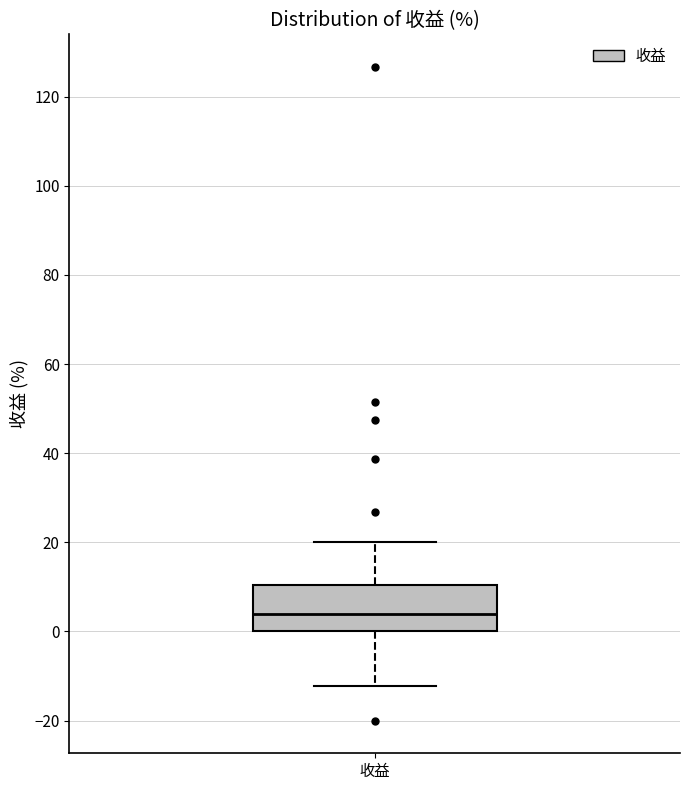

Transcribe this box plot: give where the median line is, the range the box spans, and where the two whiskers end, as read against the y-axis. The values are not printed on the chart, so give them approximately, as read against the axis.

median 4, box 0 to 10, whiskers -12 to 20